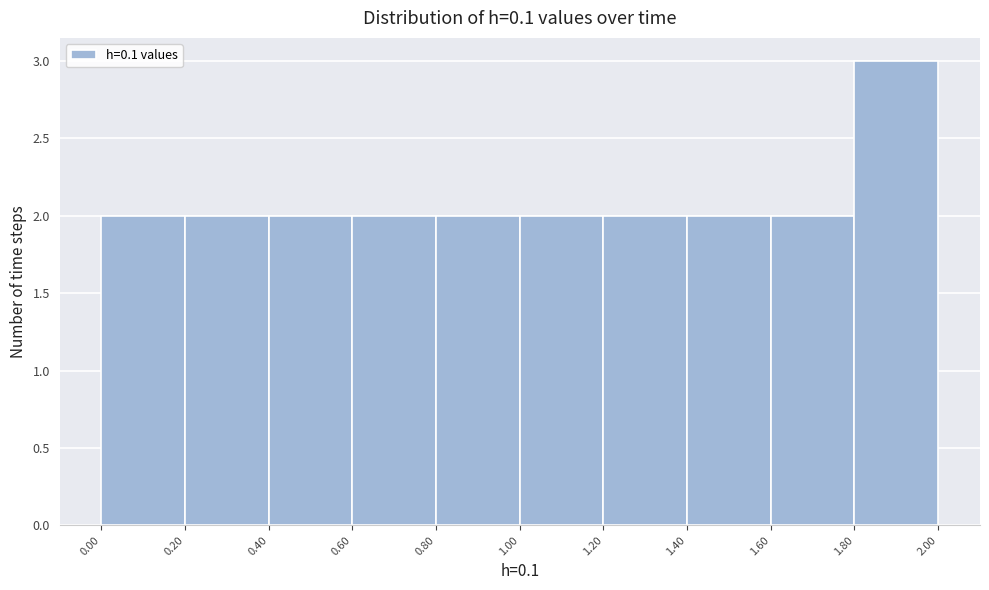

Which range on the x-axis has the tallest bar?

1.80 to 2.00